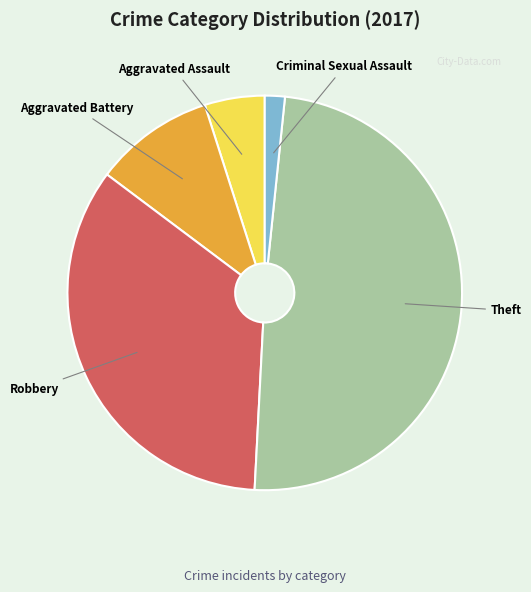

Count the number of slices in the pie.

5